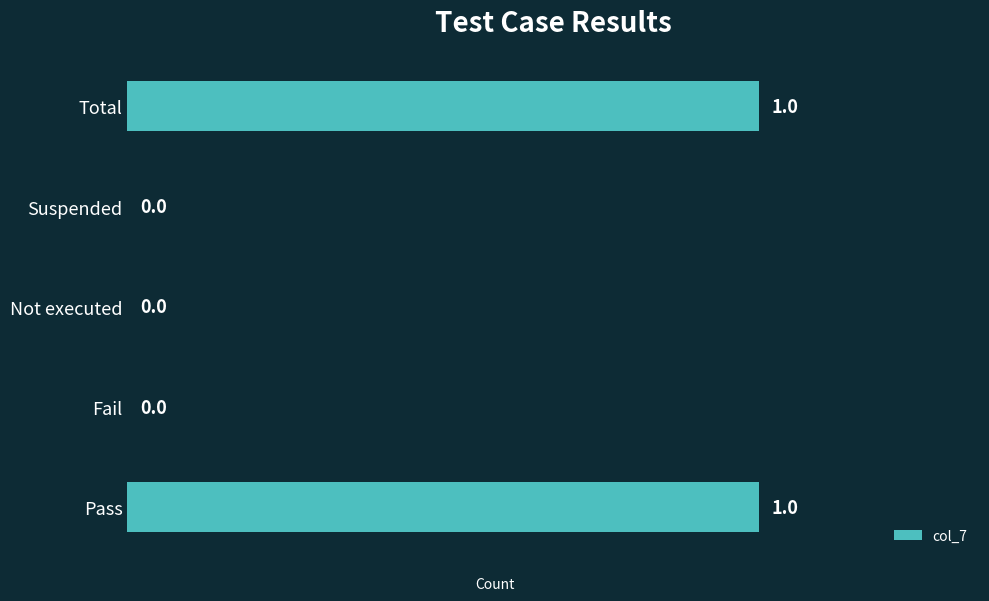

How many values are between 0 and 1?

5